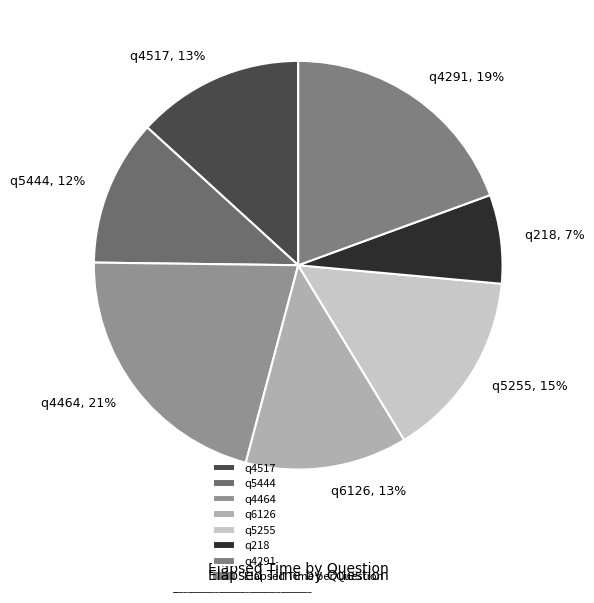

Which has a higher value, q4517 or q218?

q4517